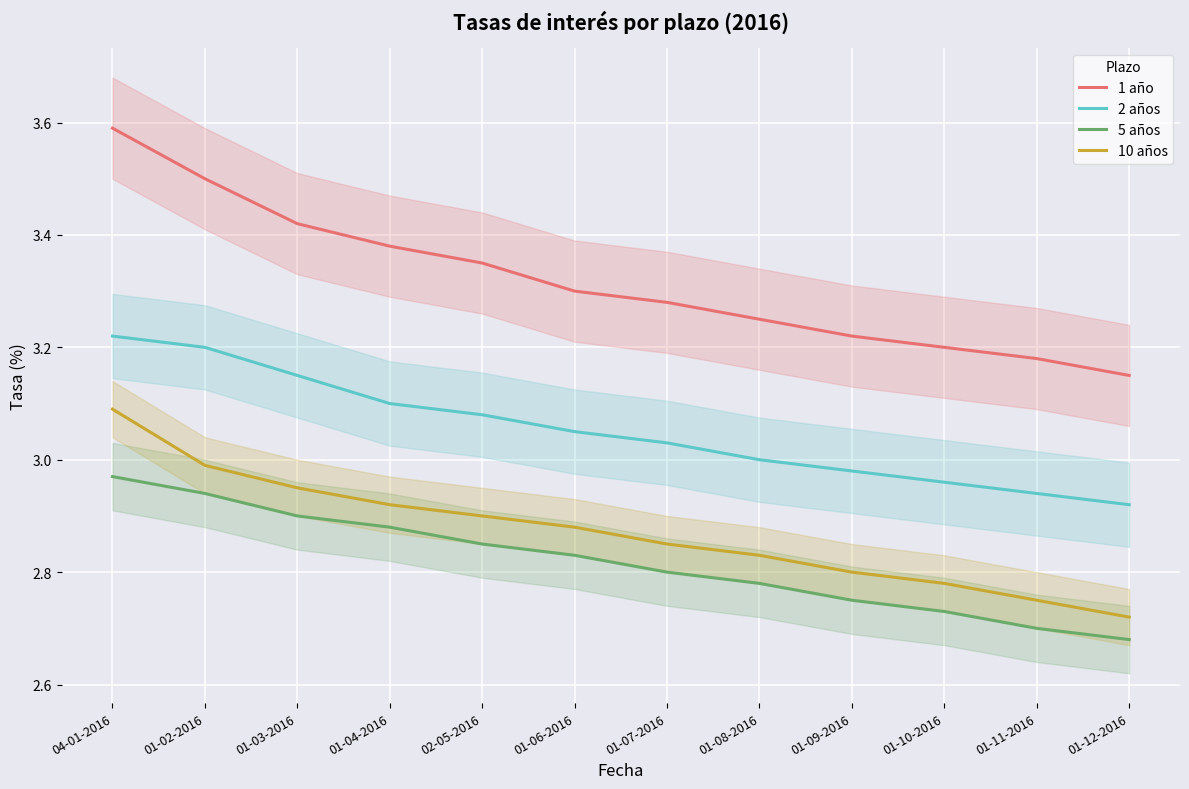

Which series has the widest spread of values?

1 año